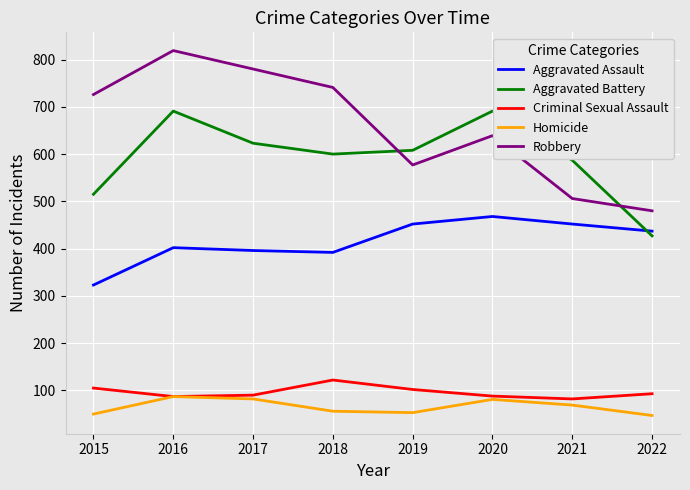

At which category is the sum across all series the highest?

2016